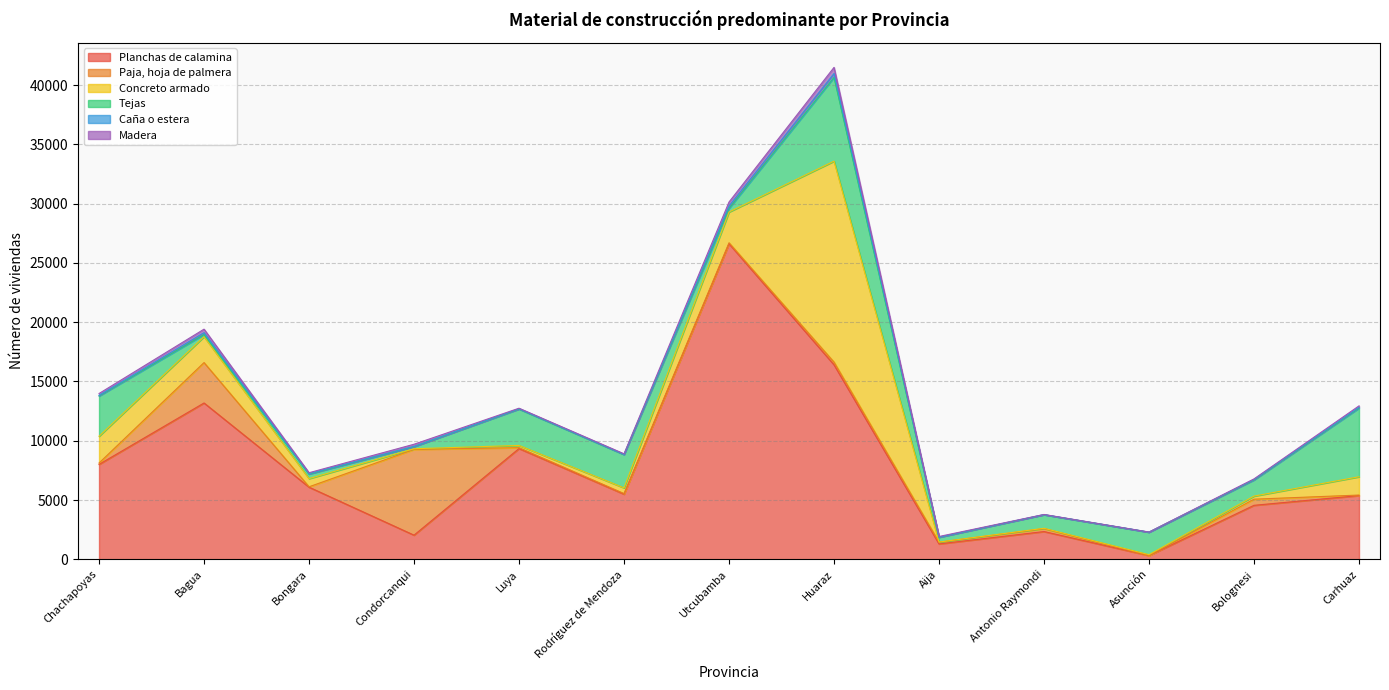

Where is Tejas nearest to the value 3624?

Chachapoyas